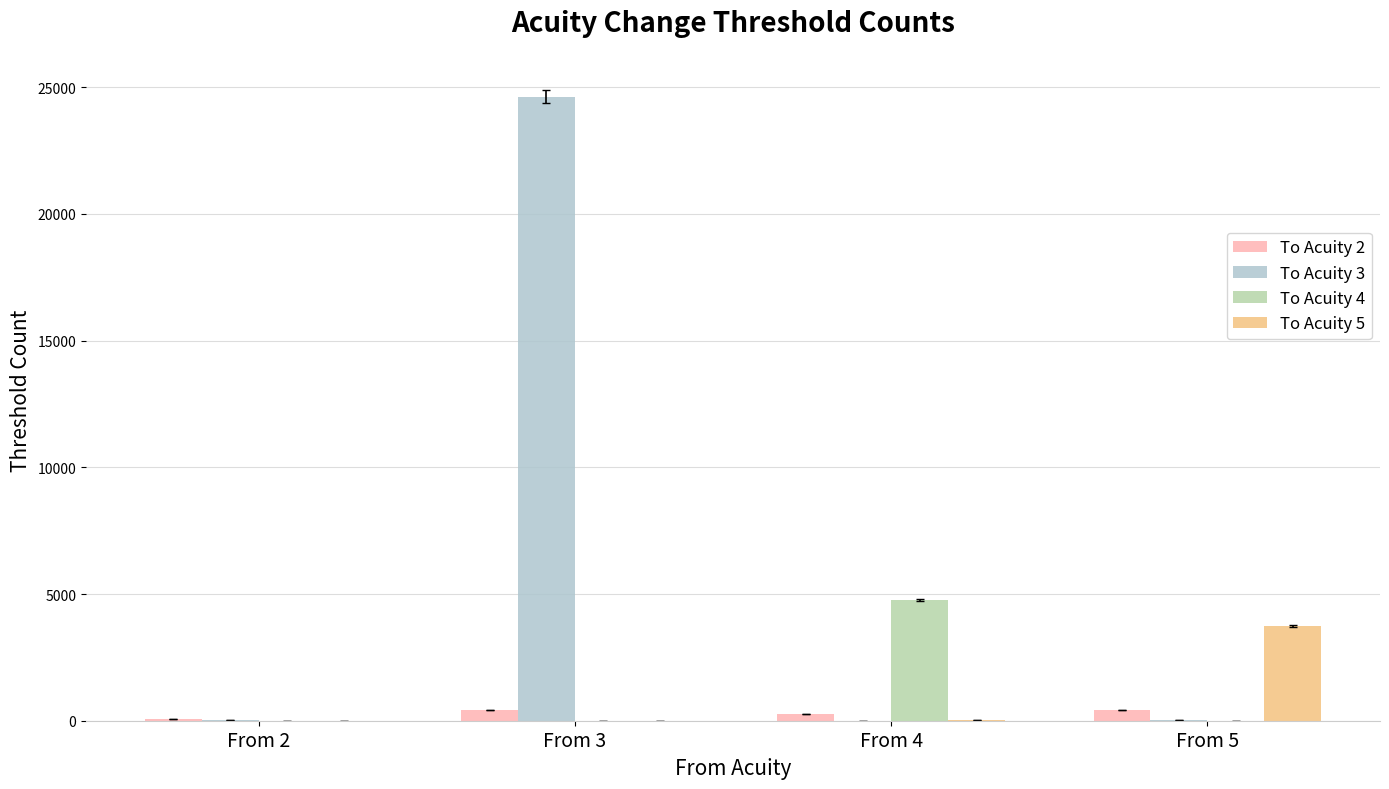

Which series has the largest total across all categories?

To Acuity 3